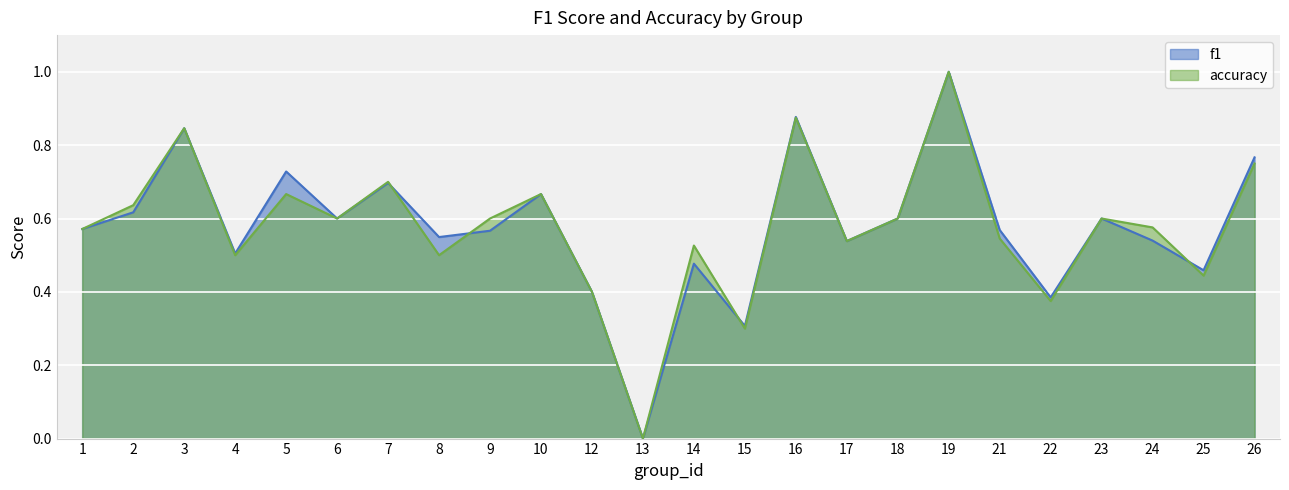

Where is f1 nearest to the value 0?

13